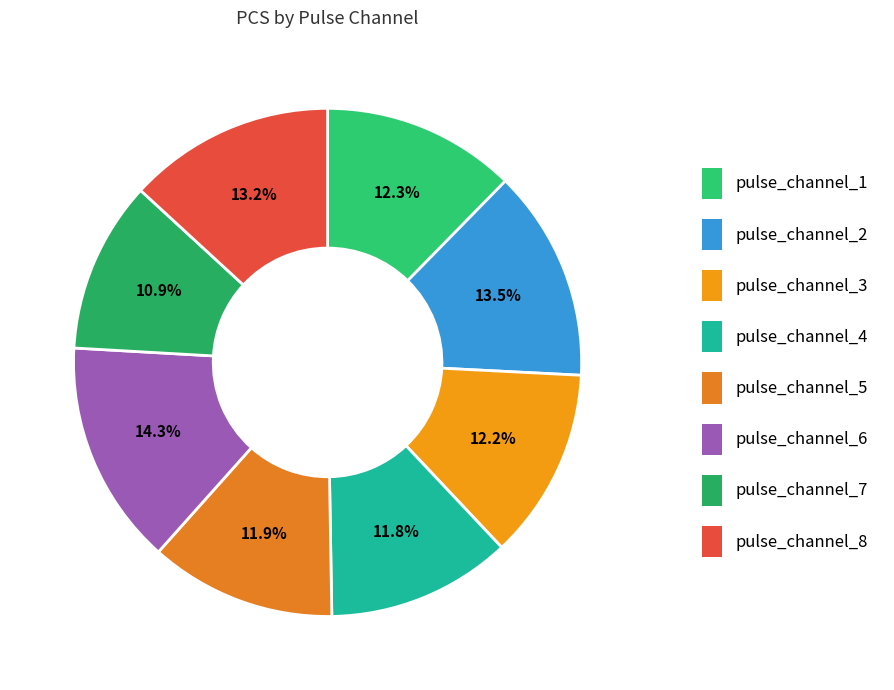

Between pulse_channel_6 and pulse_channel_8, which is larger?

pulse_channel_6